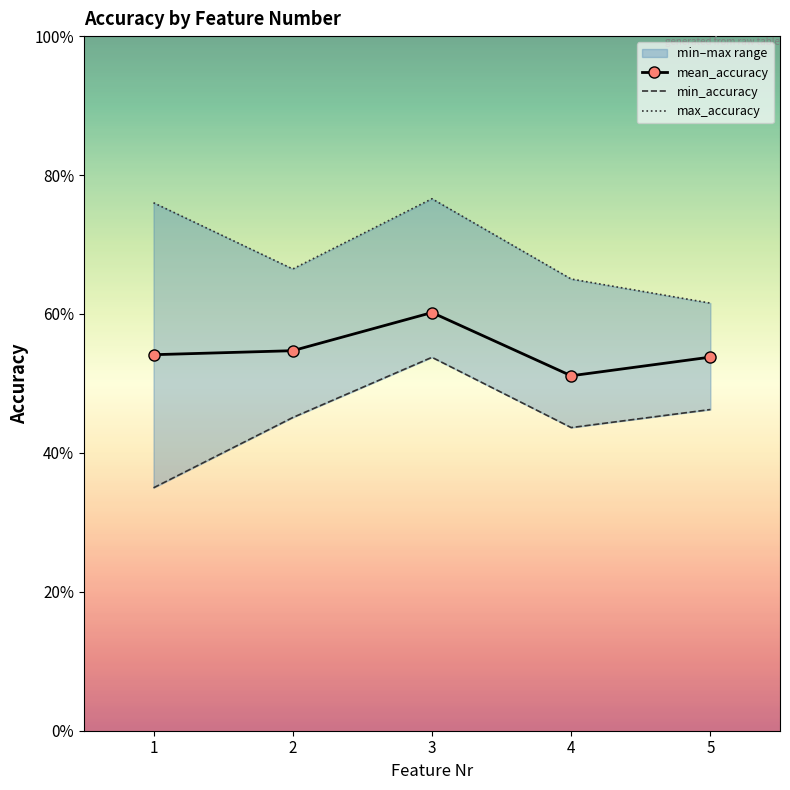

Reading right to left, list all the values displayed in this chart.

mean_accuracy: 5=0.5	4=0.5	3=0.6	2=0.5	1=0.5
min_accuracy: 5=0.5	4=0.4	3=0.5	2=0.5	1=0.3
max_accuracy: 5=0.6	4=0.7	3=0.8	2=0.7	1=0.8